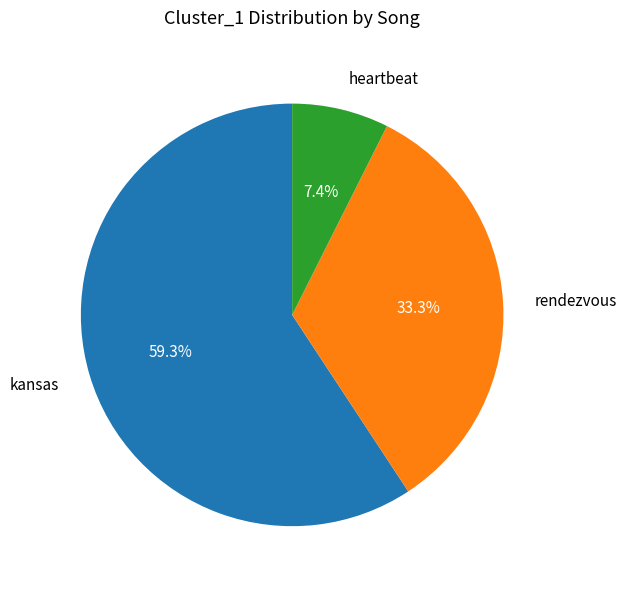

To the nearest percent, what is the average slice percentage?

33%